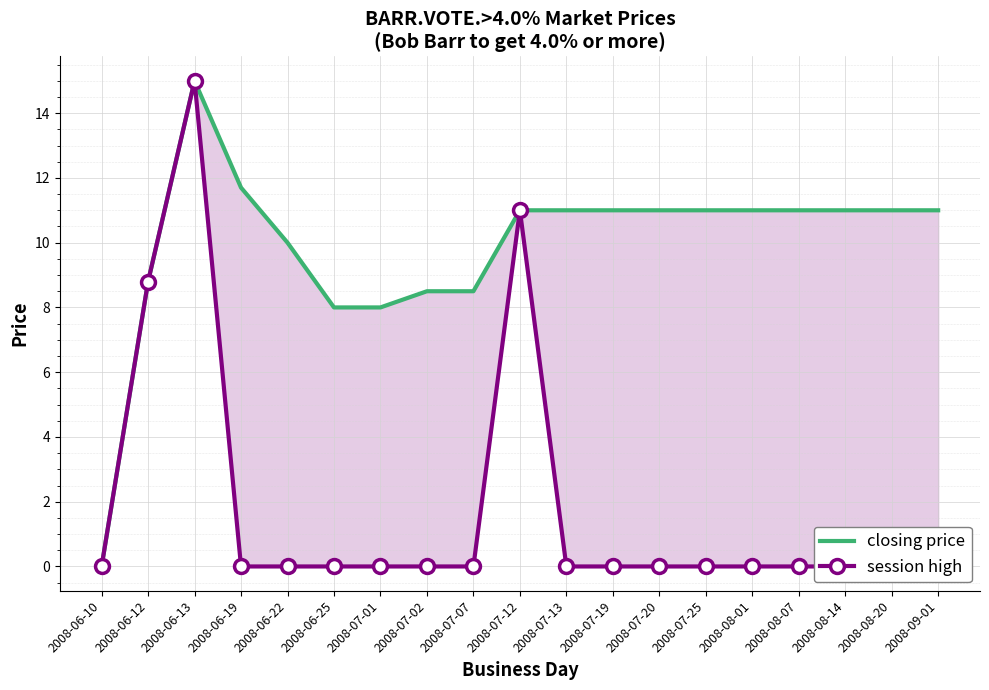

Where does the closing price series first go above 11?

2008-06-13